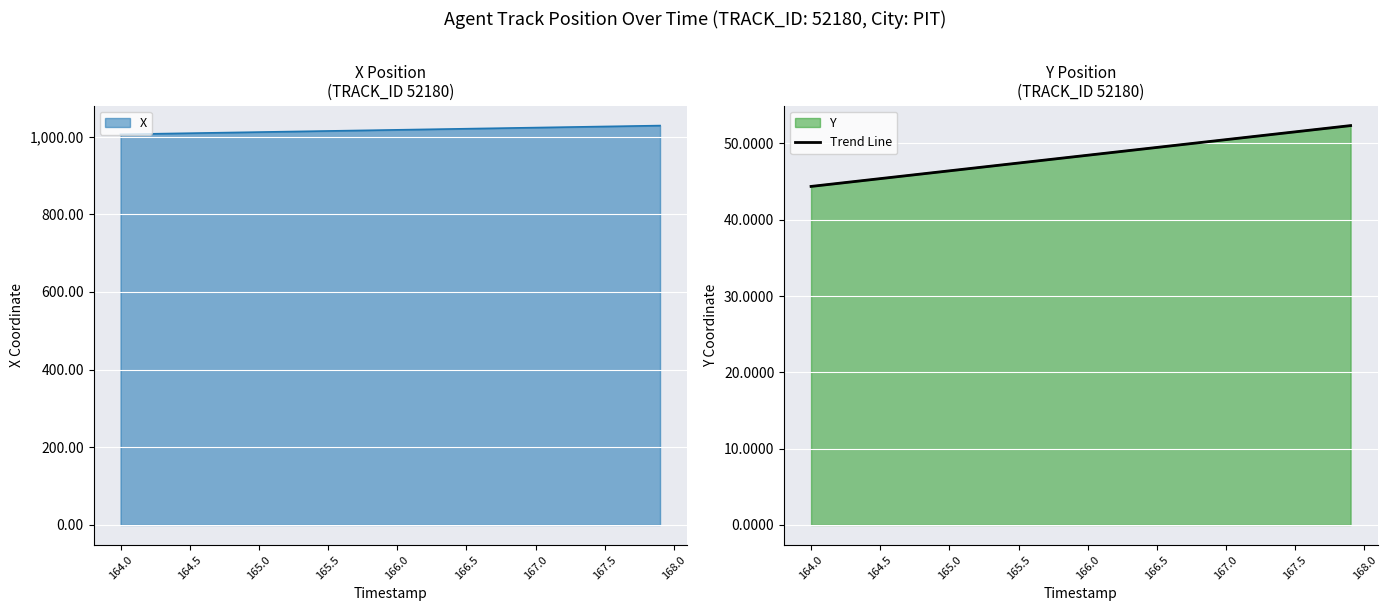

Is it true that Trend Line equals 49.5 at 166.5?

True